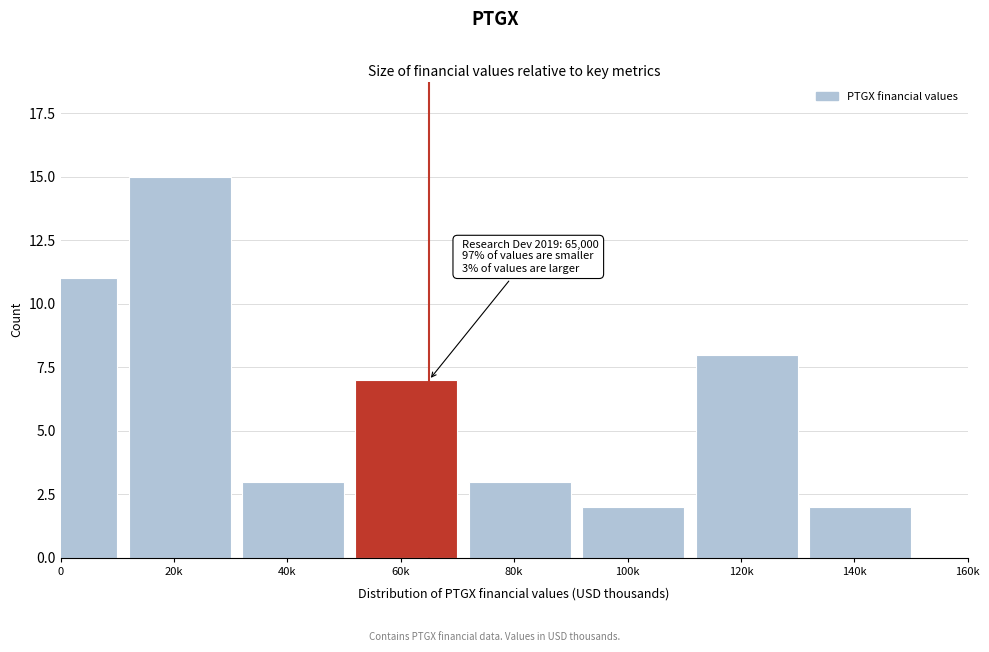

Reading right to left, what are all the values shown in this chart?

2	8	2	3	7	3	15	11